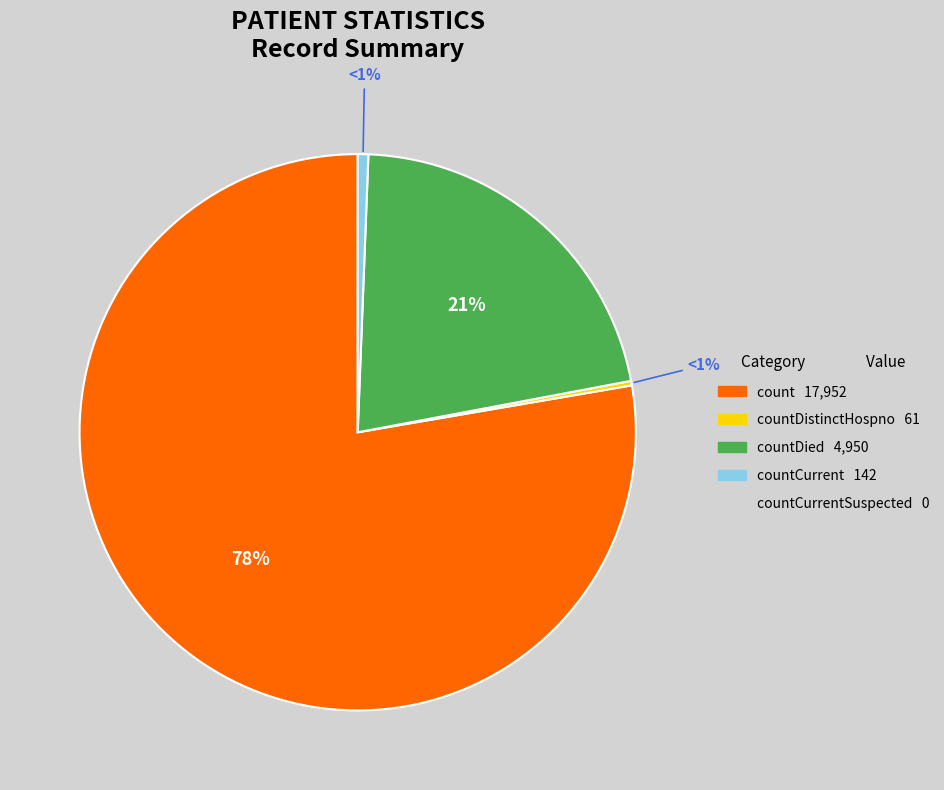

Does count represent more than half of the total?

Yes